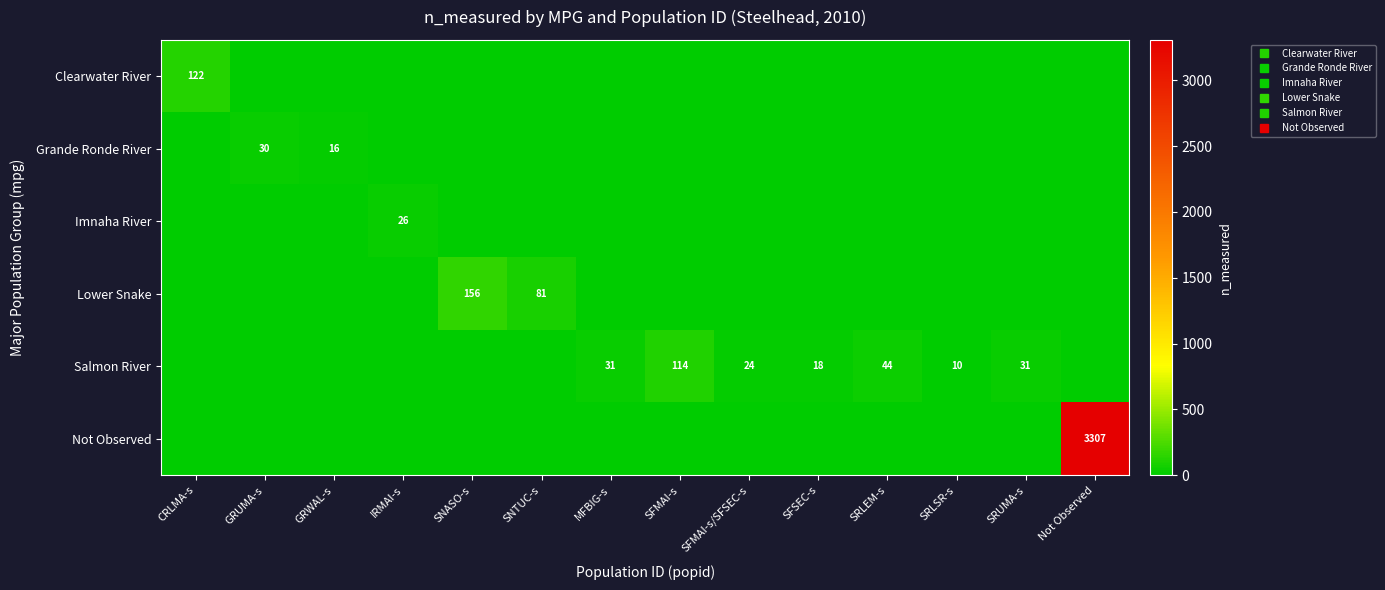

At SRLEM-s, list the series in order from largest to smallest.

Salmon River, Clearwater River, Grande Ronde River, Imnaha River, Lower Snake, Not Observed